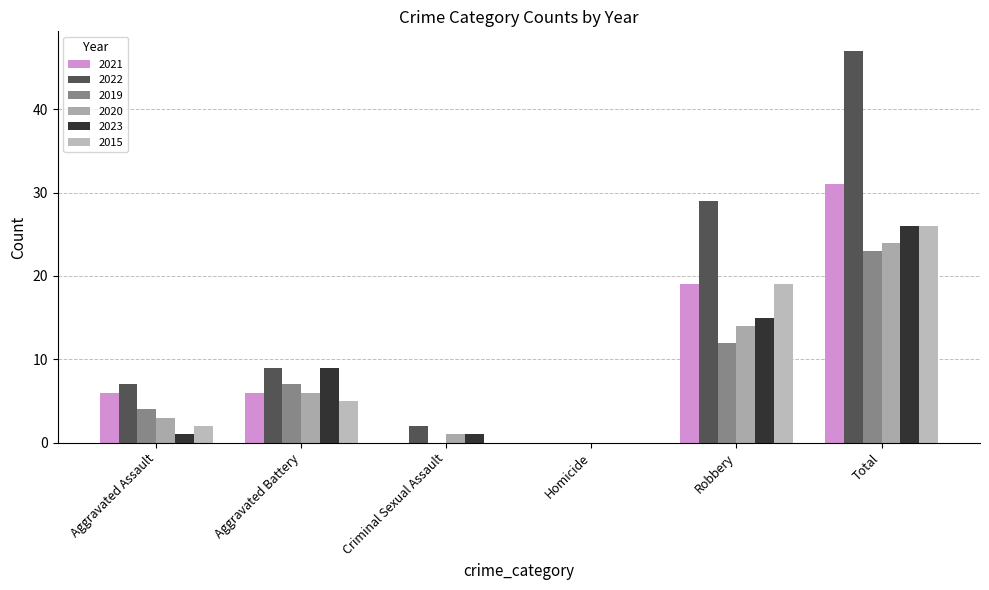

What is the difference between the maximum and minimum values in the 2021 series?

31